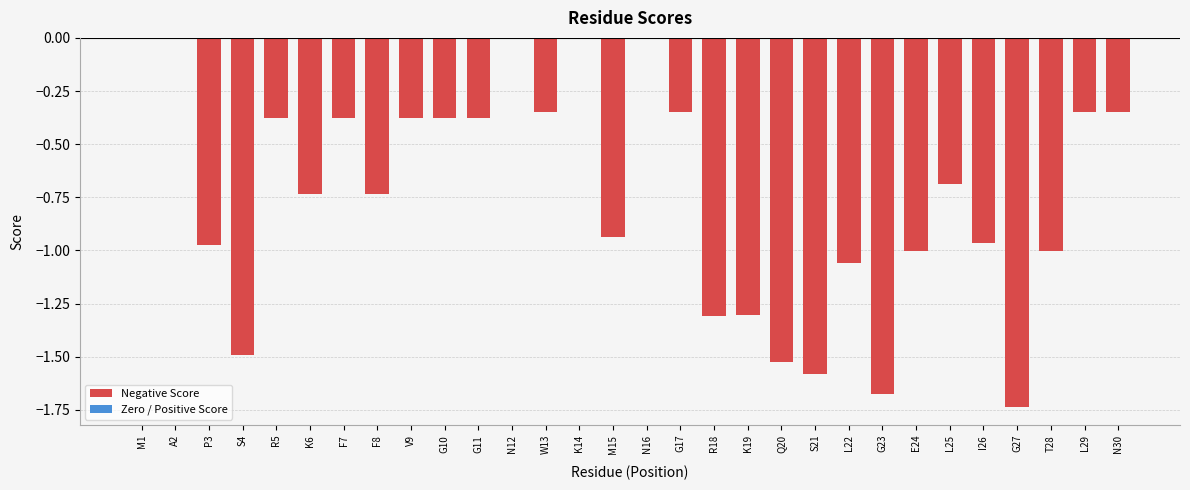

How many categories are shown in the chart?

25